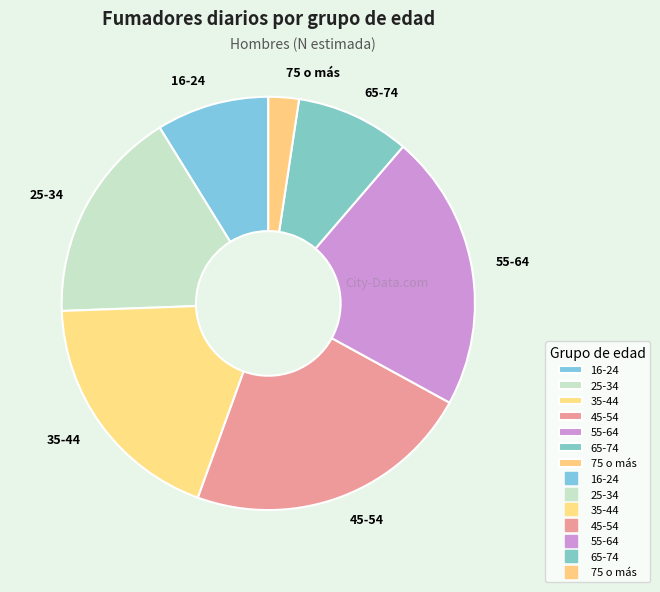

Do 35-44 and 75 o más together represent more than half of the pie?

No